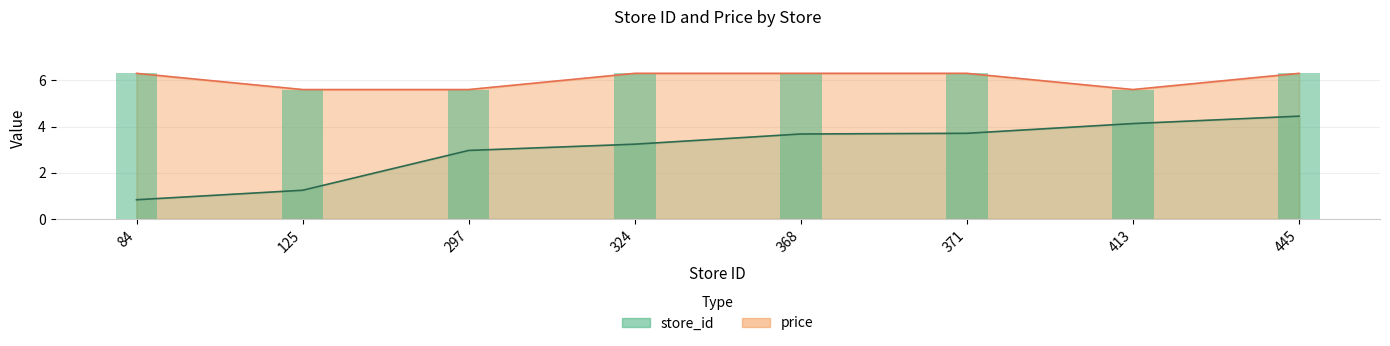

Reading left to right, extract all data points from this chart.

store_id: 0.8	1.2	3.0	3.2	3.7	3.7	4.1	4.5
price: 6.3	5.6	5.6	6.3	6.3	6.3	5.6	6.3